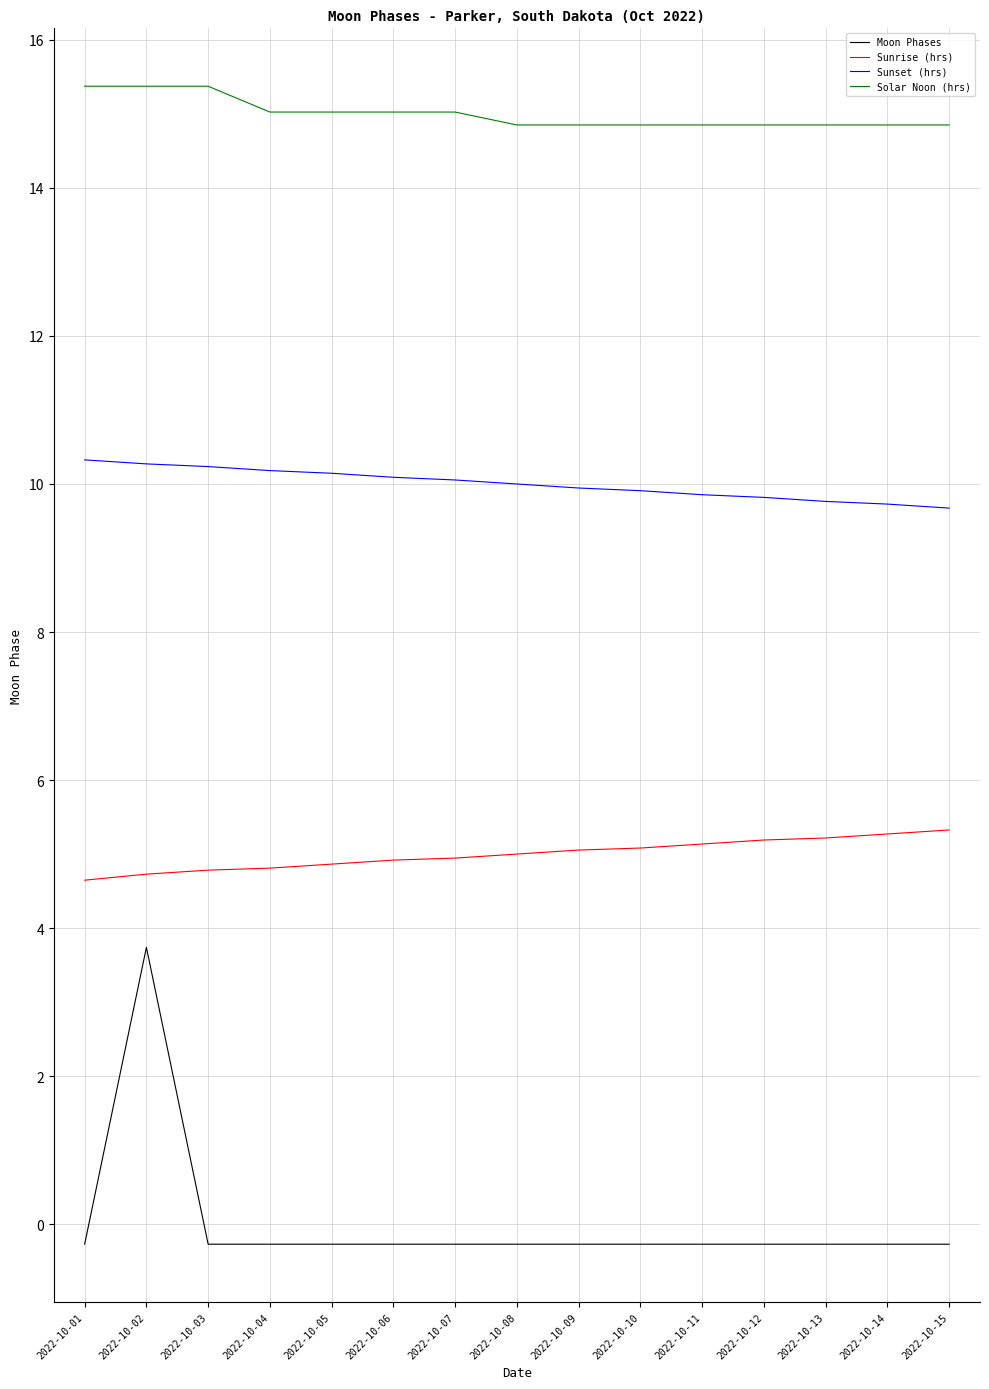

How many negative values does the Moon Phases series have?

14